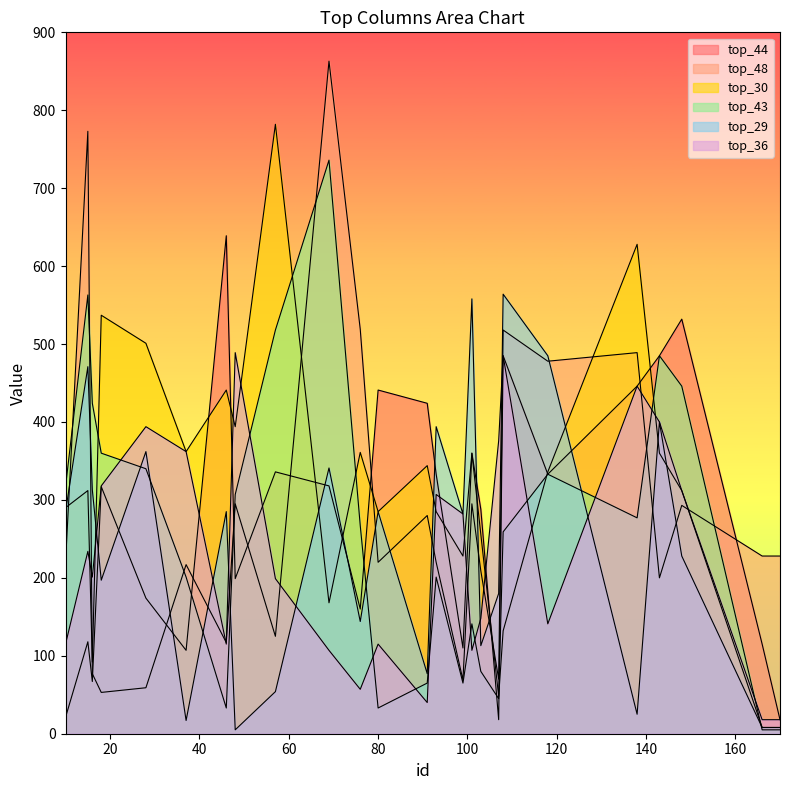

Where is the first local minimum for top_30?

16